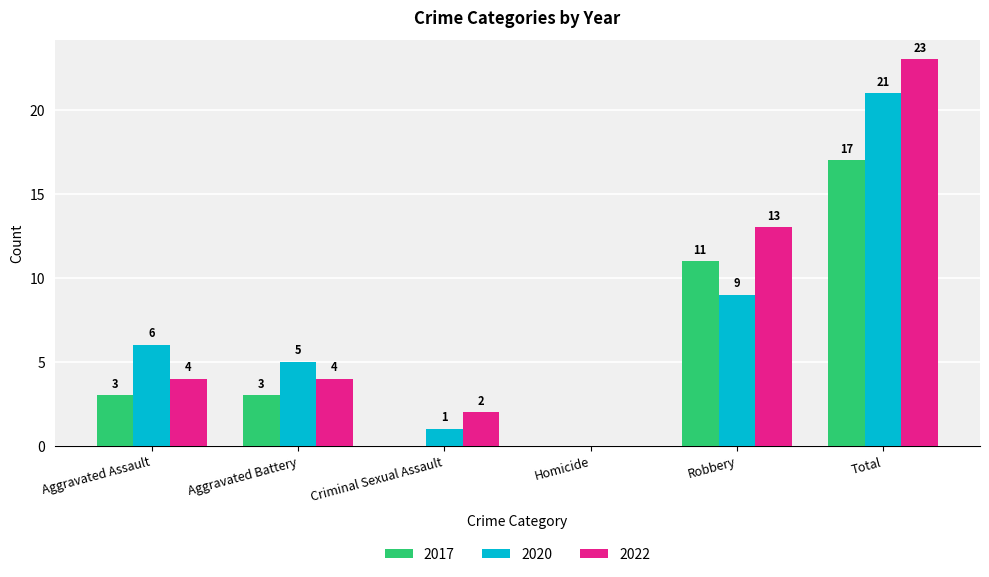

What is the sum of the 2022 values at Total and Robbery?

36